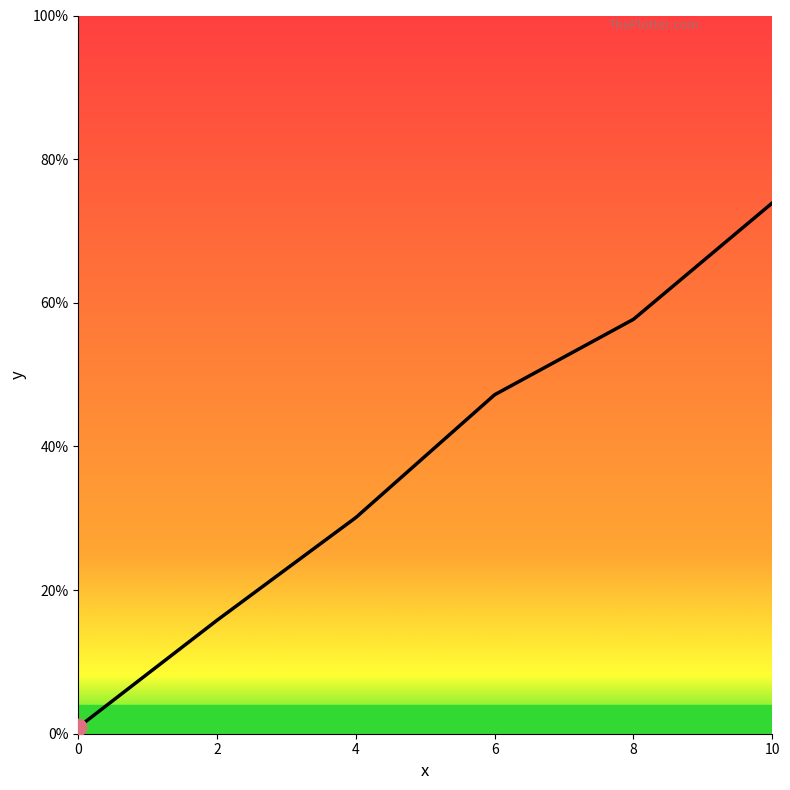

What is the difference between the maximum and second lowest values?

0.6